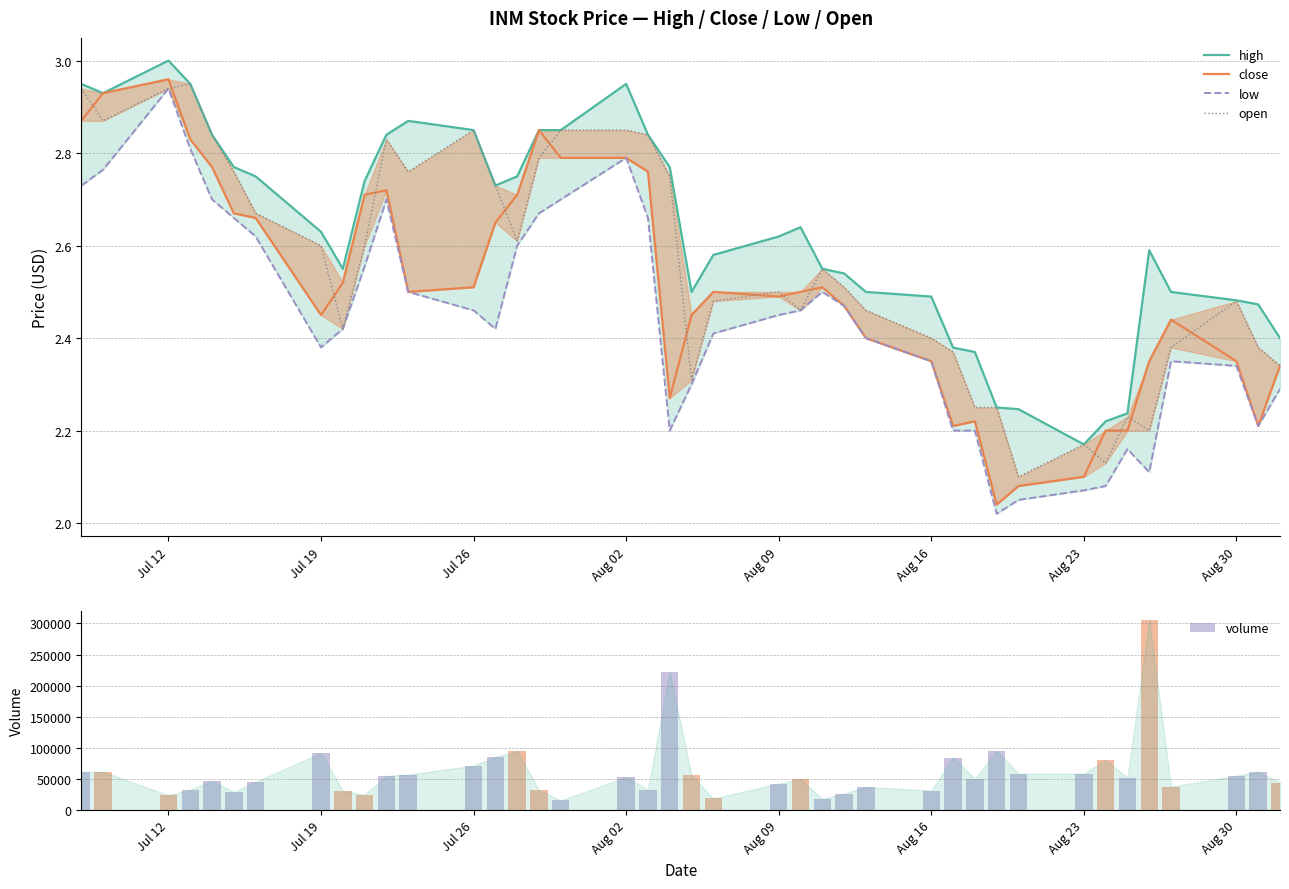

How many bars are there in each group?

5